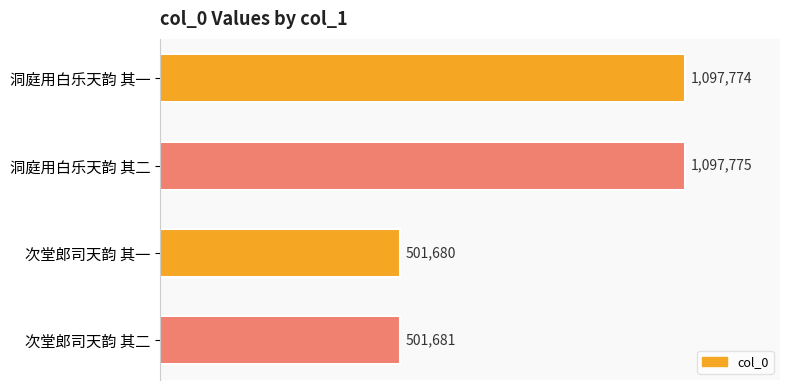

Rank the categories by value from lowest to highest.

次堂郎司天韵 其一, 次堂郎司天韵 其二, 洞庭用白乐天韵 其一, 洞庭用白乐天韵 其二